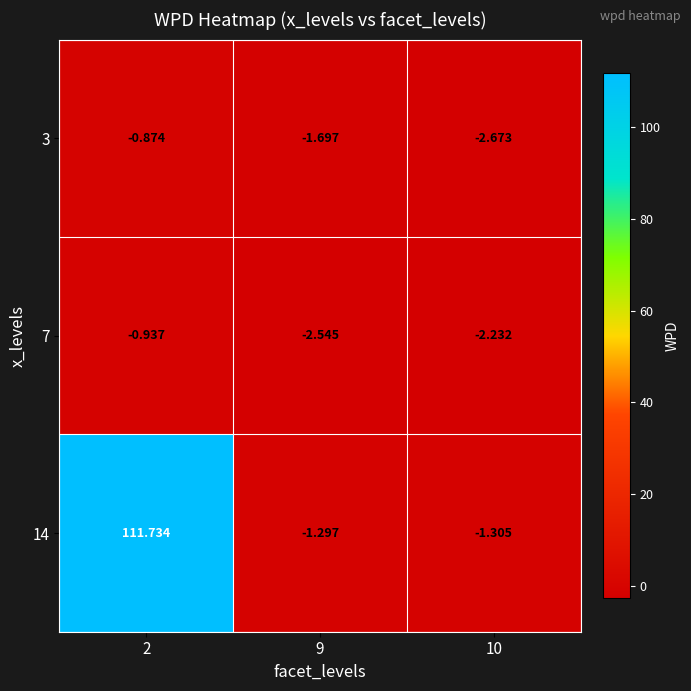

Is the value of 3 at 2 greater than the value of 14 at 10?

Yes